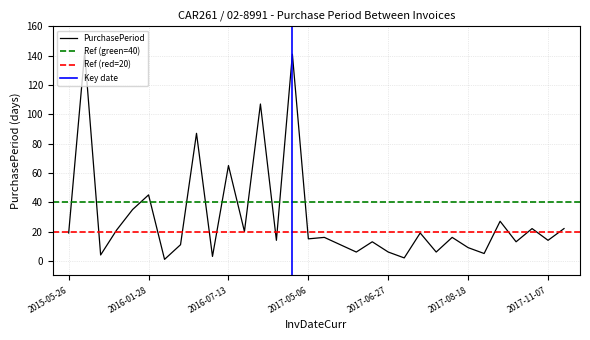

What is the sum of the values at 2015-10-19 and 2016-02-09?

15